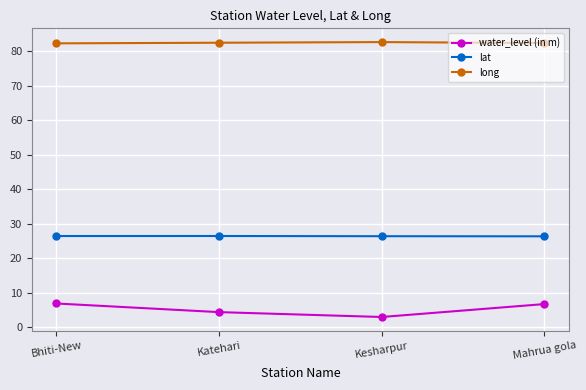

Read the long value at Katehari.

82.5